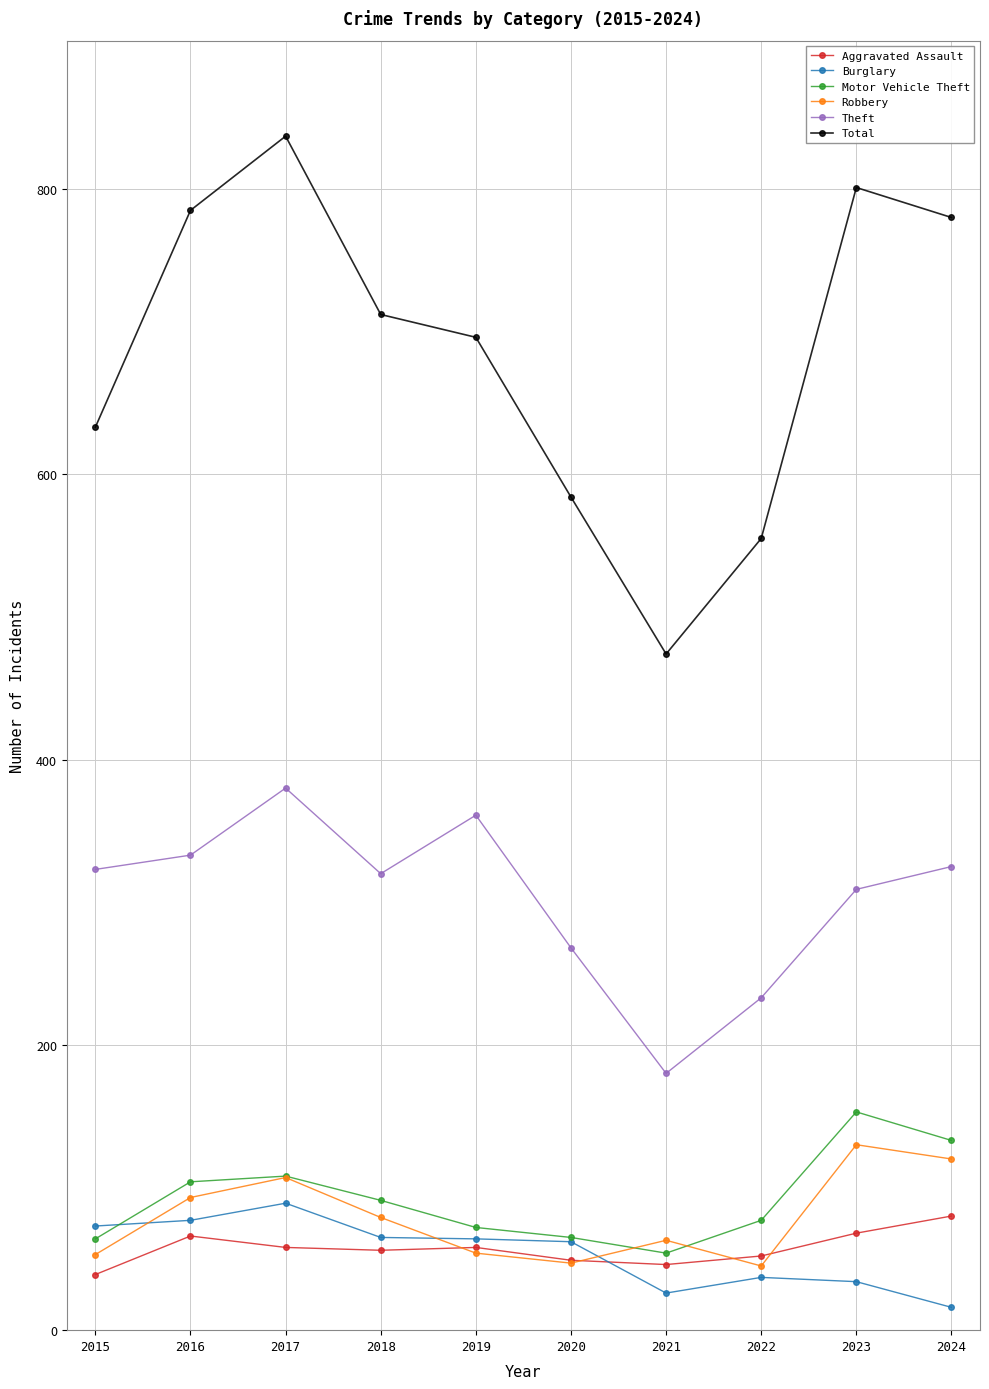

List the series in order of their peak value, lowest first.

Aggravated Assault, Burglary, Robbery, Motor Vehicle Theft, Theft, Total